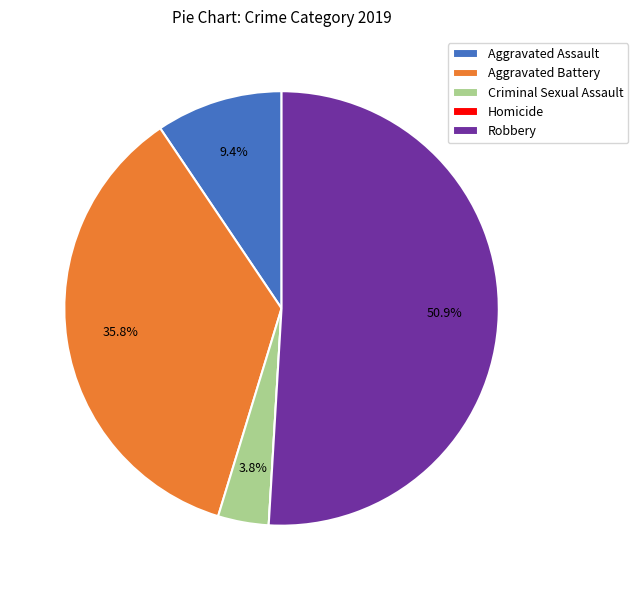

Between Robbery and Aggravated Battery, which is larger?

Robbery